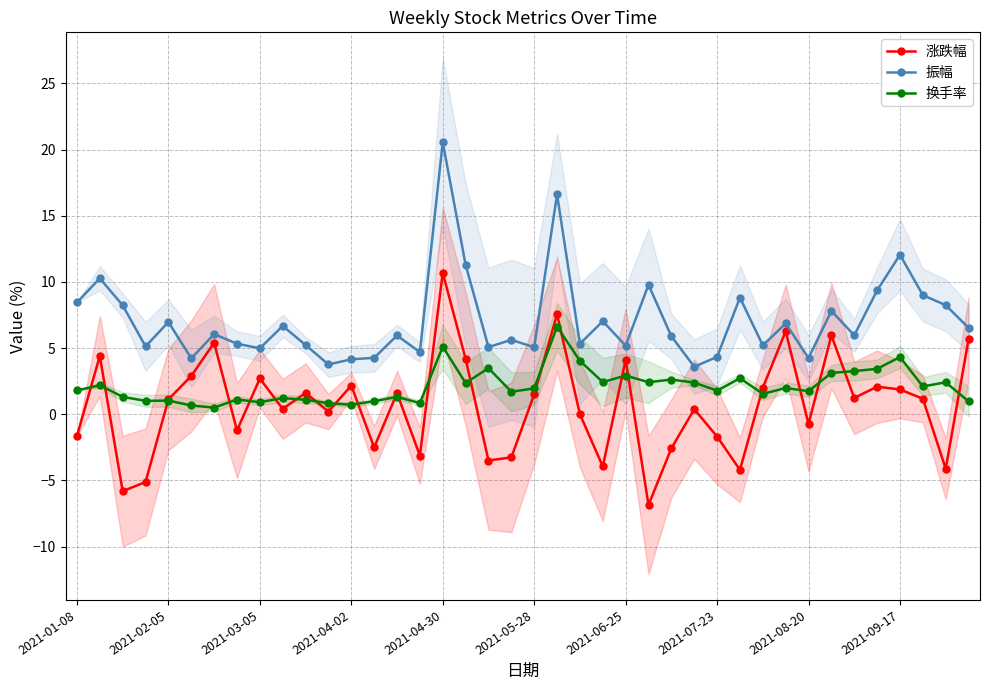

How many values in the 换手率 series exceed 1?

32